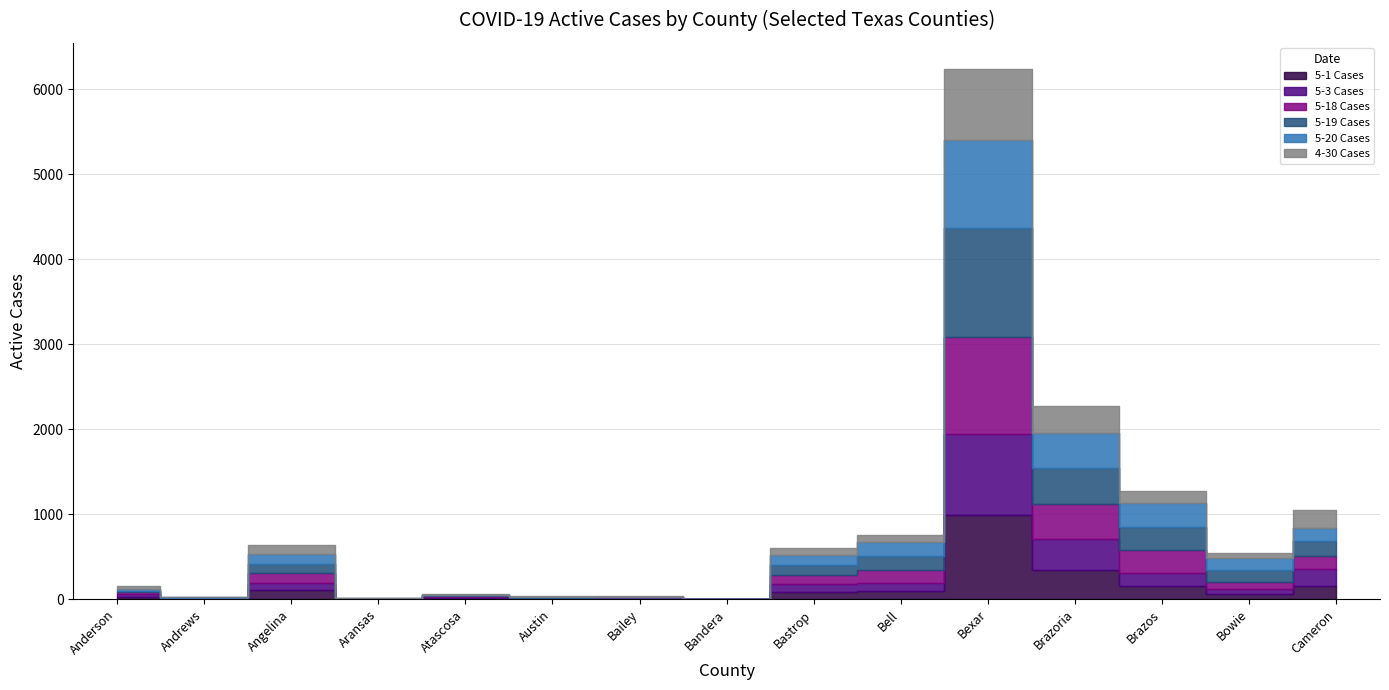

What is the total value across all series at Atascosa?

63